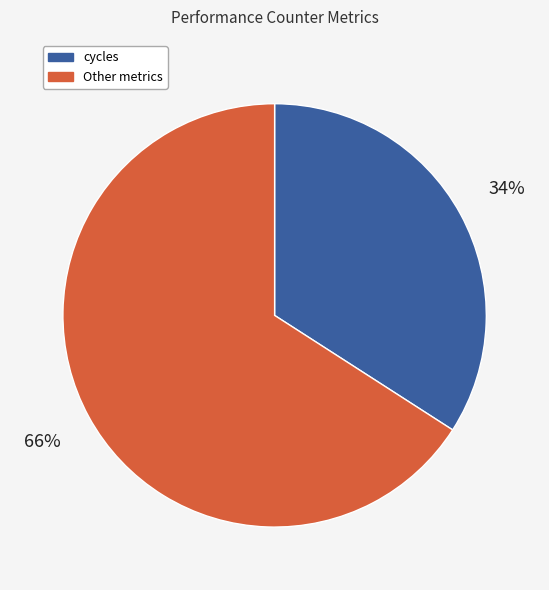

To the nearest percent, what is the average slice percentage?

50%